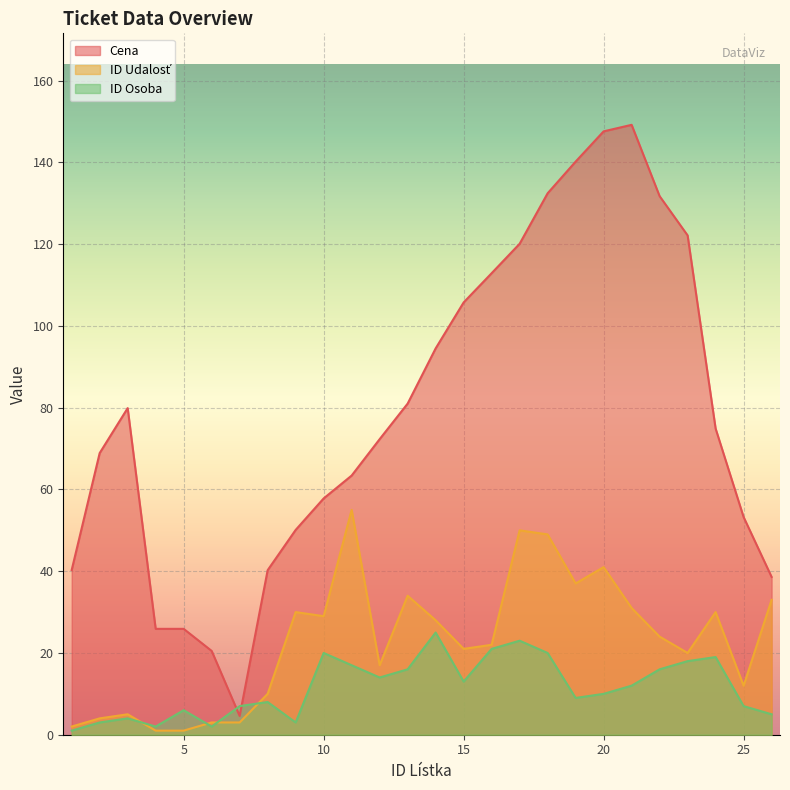

List the series in order of their peak value, highest first.

Cena, ID Udalosť, ID Osoba